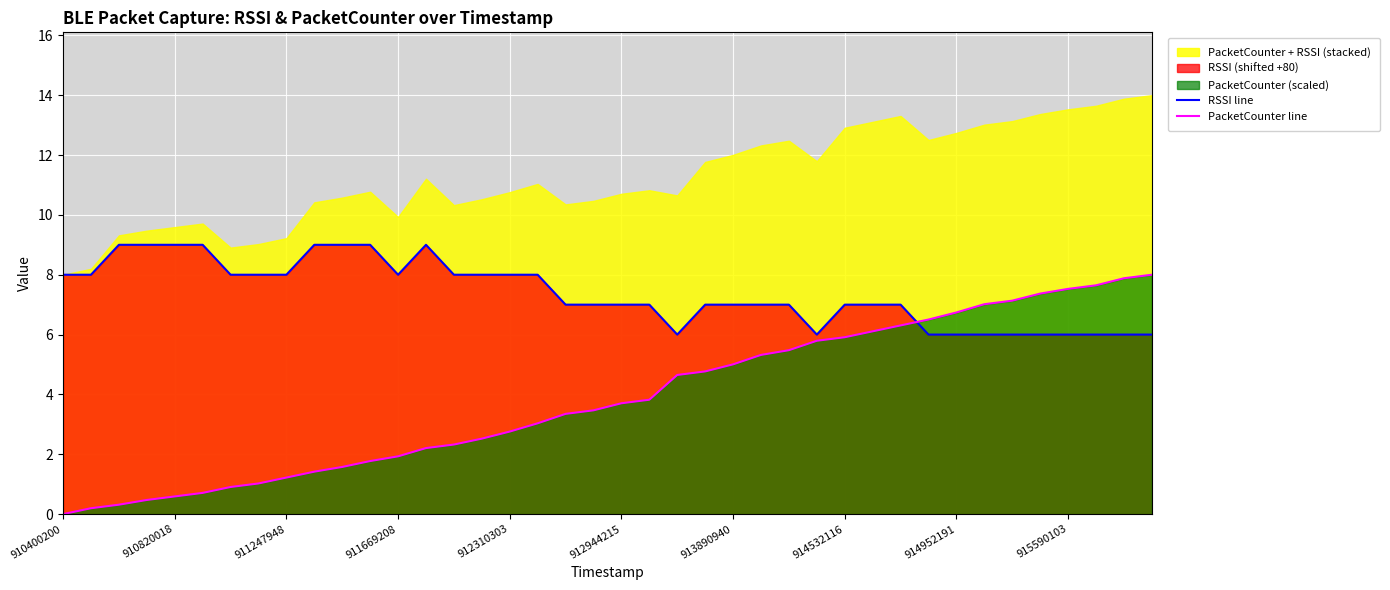

The RSSI line series shows 7.0 at 18. True or false?

True